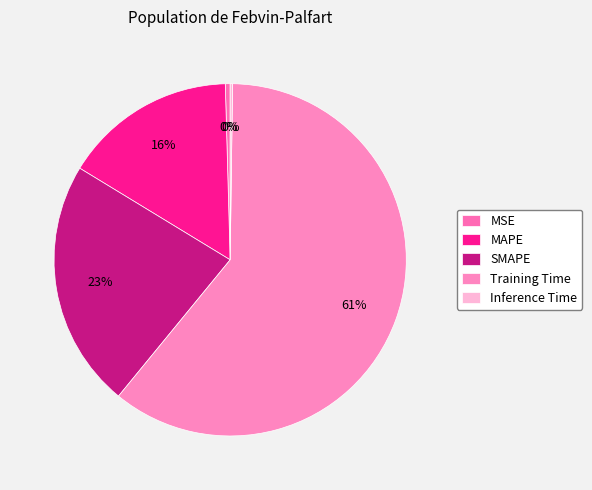

Does SMAPE account for over 50% of the chart?

No